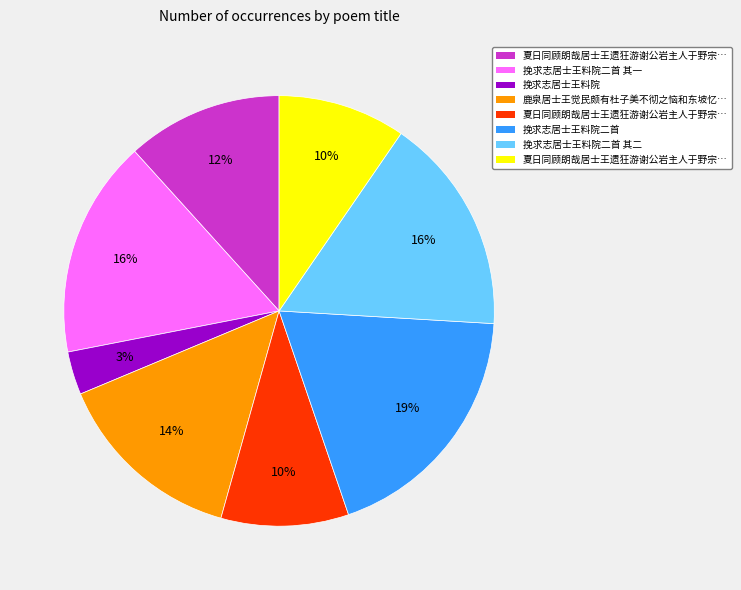

Is there any slice that represents more than half of the pie?

No